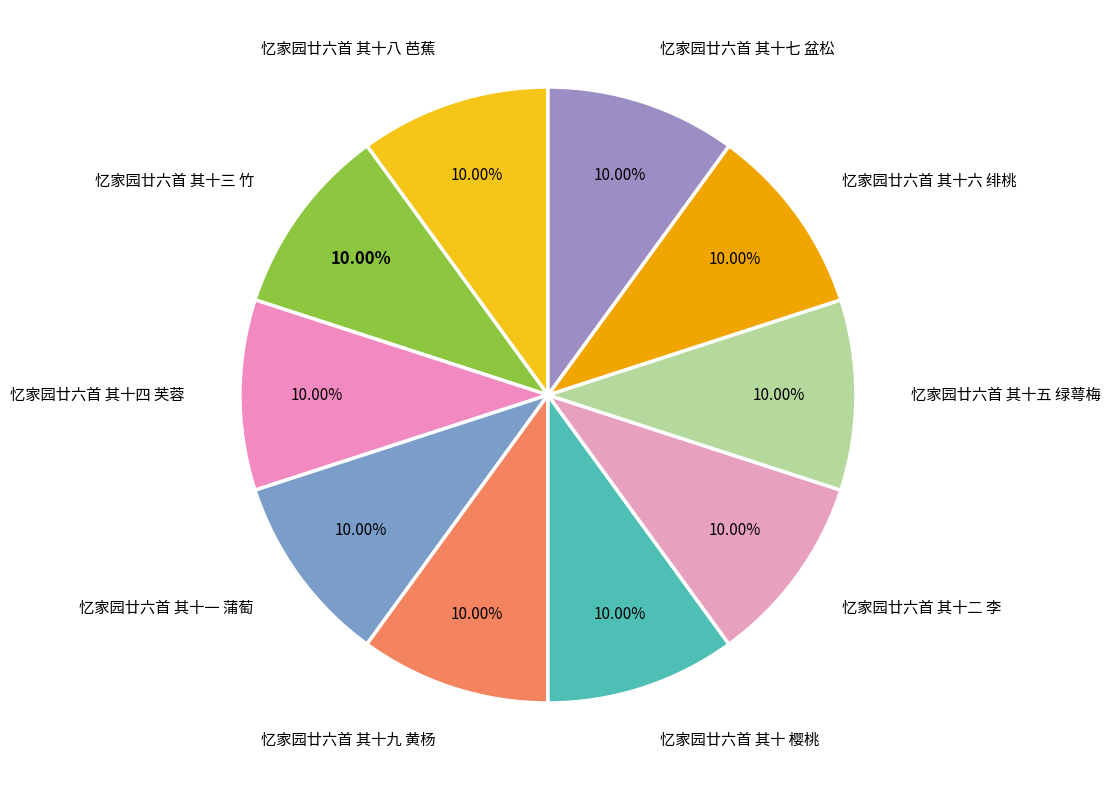

What percentage do 忆家园廿六首 其十八 芭蕉 and 忆家园廿六首 其十五 绿萼梅 together represent?

20.0%